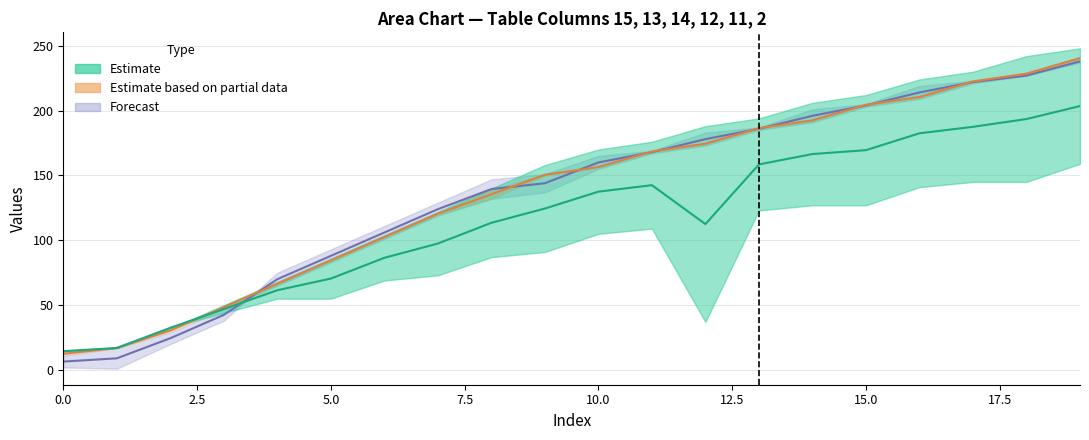

How many distinct data groups are displayed?

3